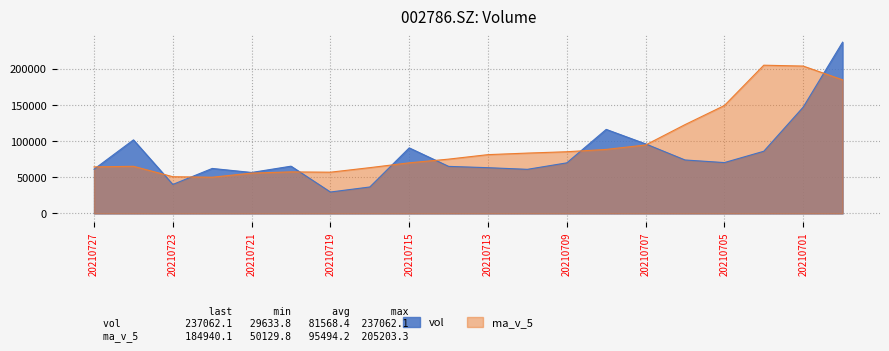

True or false: ma_v_5 has more than 1 points higher than both neighbors.

True